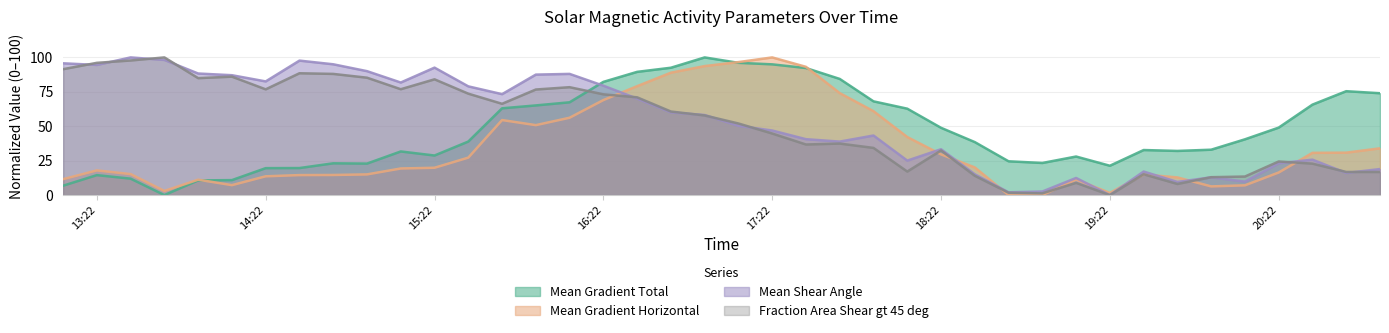

Which series has the largest total across all categories?

Mean Shear Angle